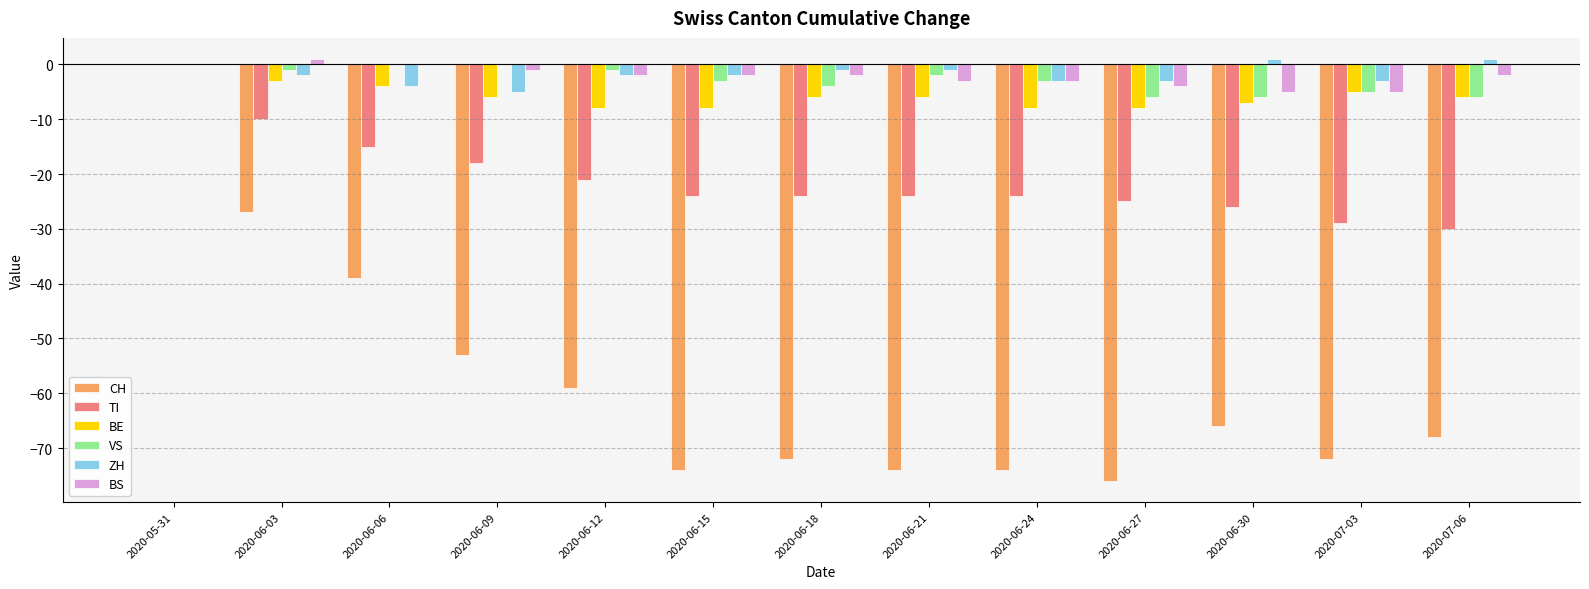

What is the spread (max minus min) of values at 2020-06-09?

53